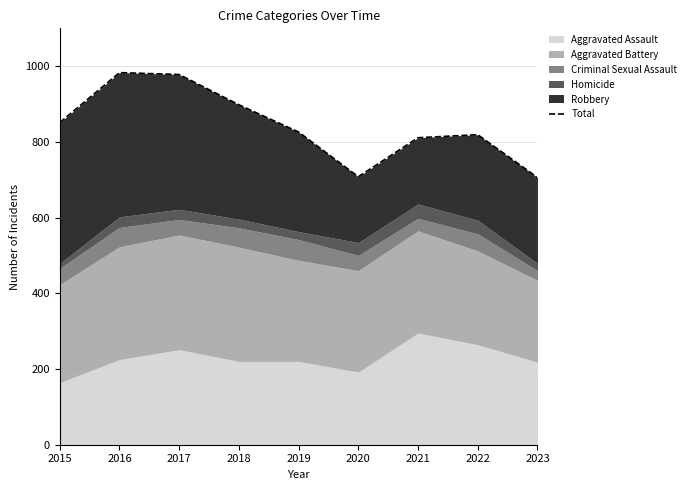

What value does the data have at 2021, to the nearest 5?

810